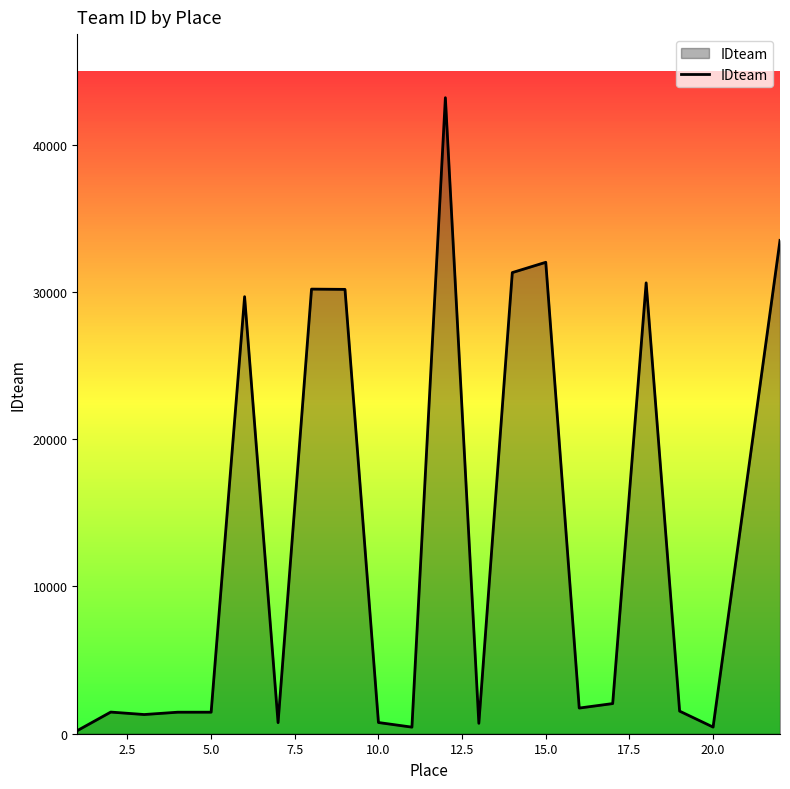

What is the minimum value shown in the chart?

210